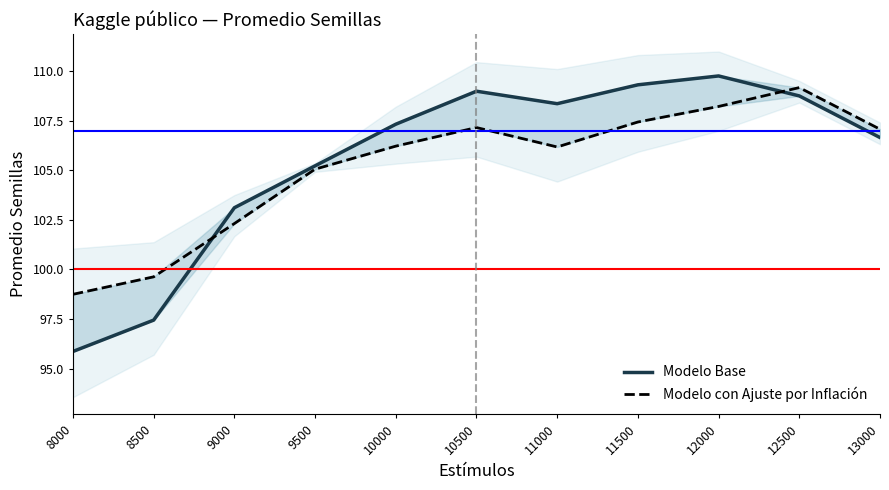

At which label does Modelo con Ajuste por Inflación reach its peak?

12500